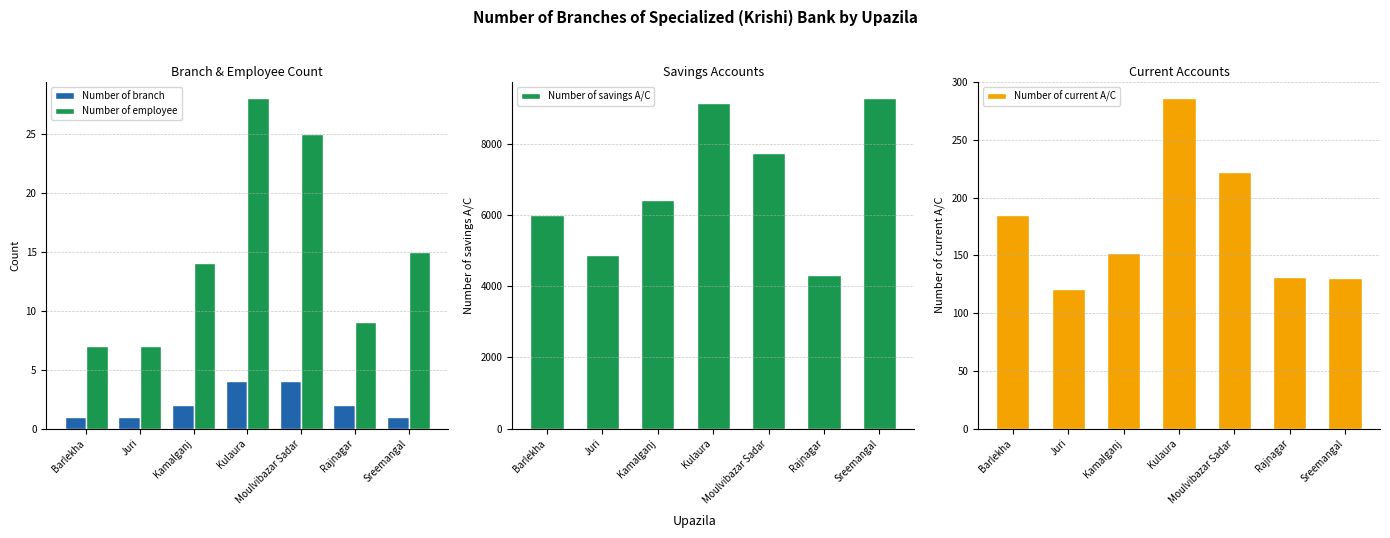

Which series has the widest spread of values?

Number of savings A/C